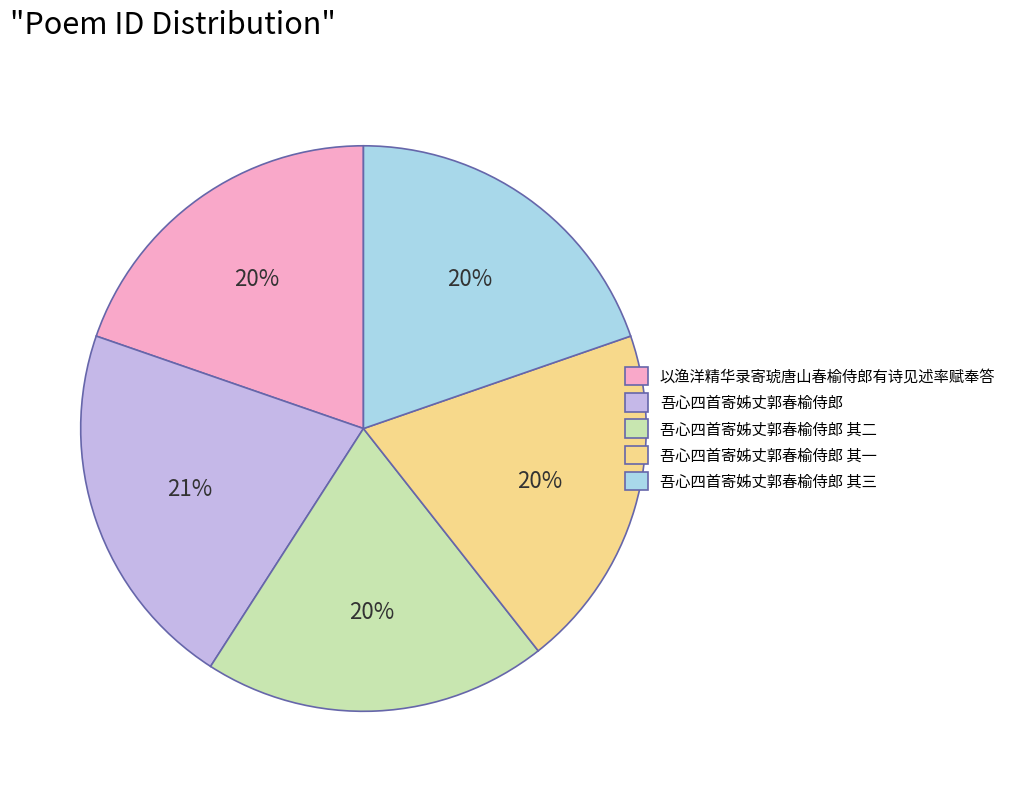

Count the number of slices in the pie.

5